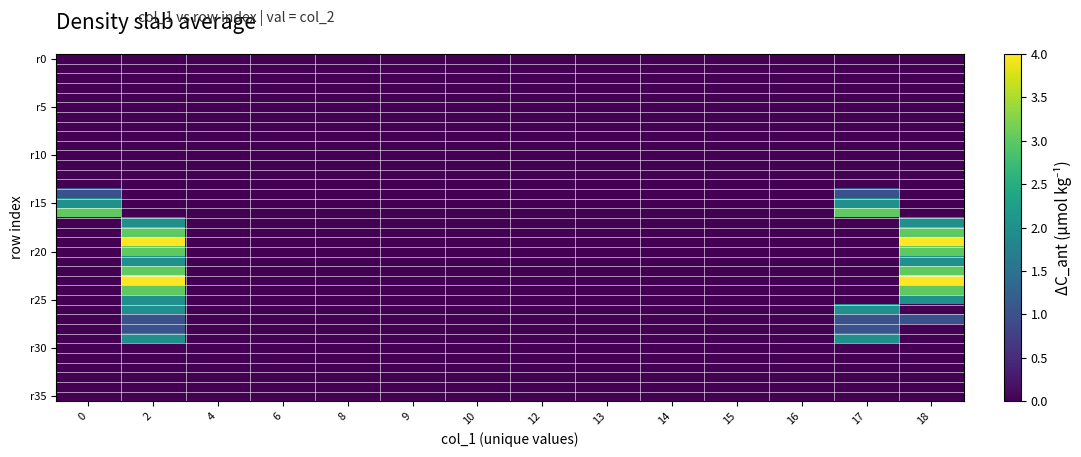

Between 2 and 17, which is larger?

2